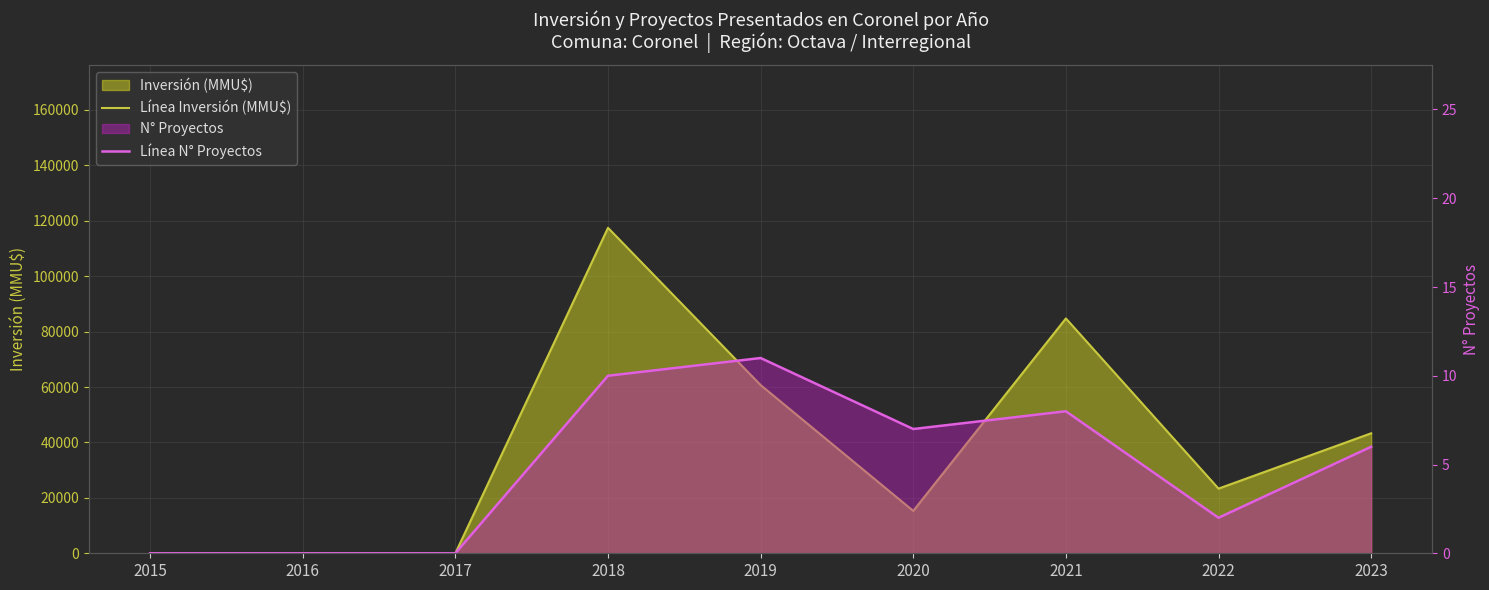

Does the chart display data point markers on the line(s)?

No